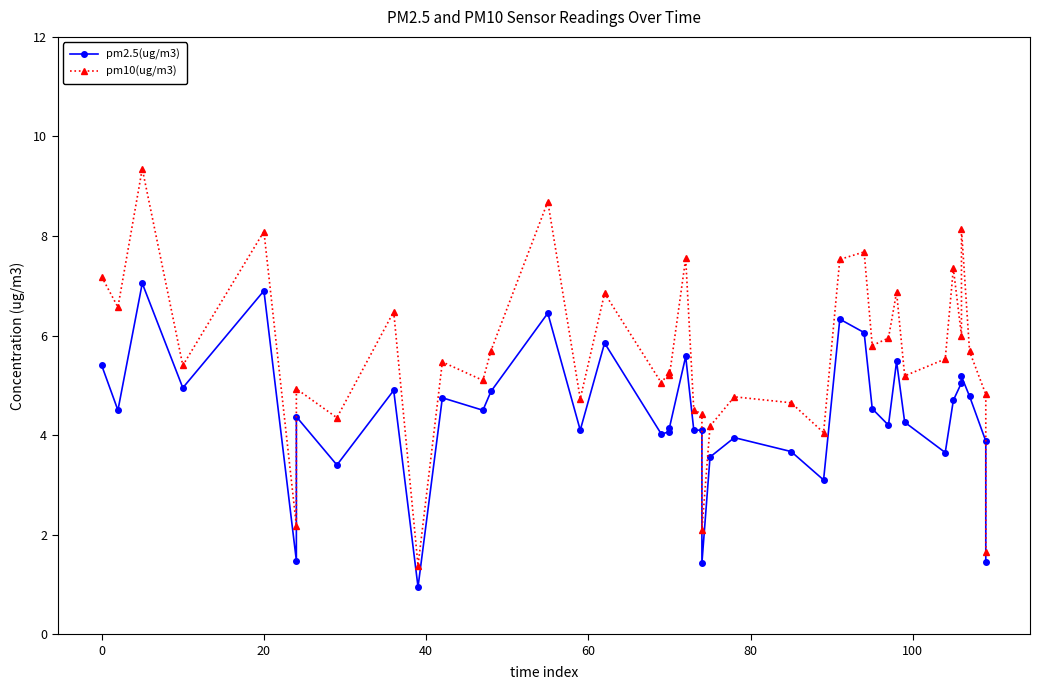

What is the value of the pm2.5(ug/m3) point at the 14th from the left?

6.5